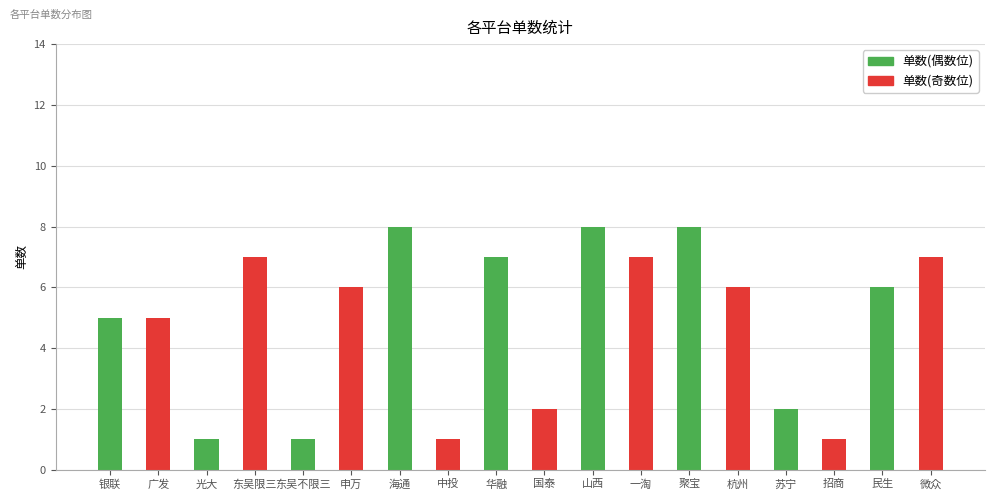

Approximately how many times larger is the value at 广发 compared to 光大?

5.0